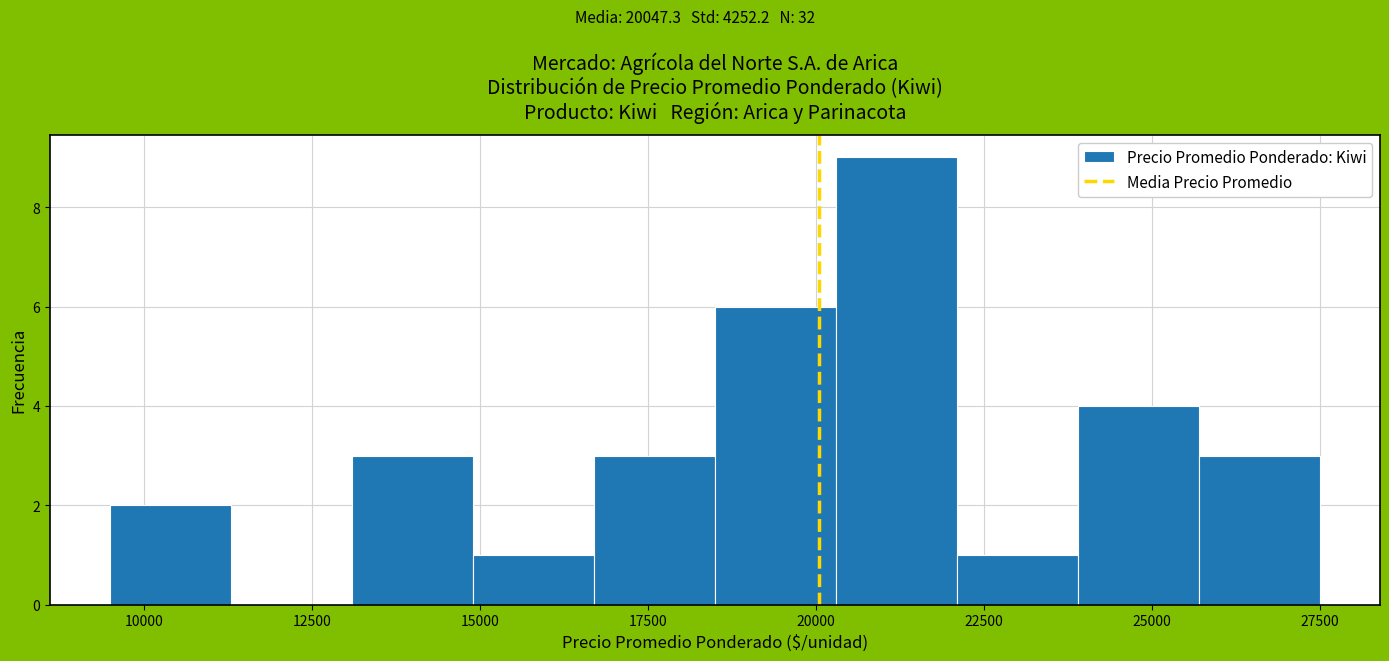

Read against the x-axis, roughly where is the centre of the tallest bar?

21000